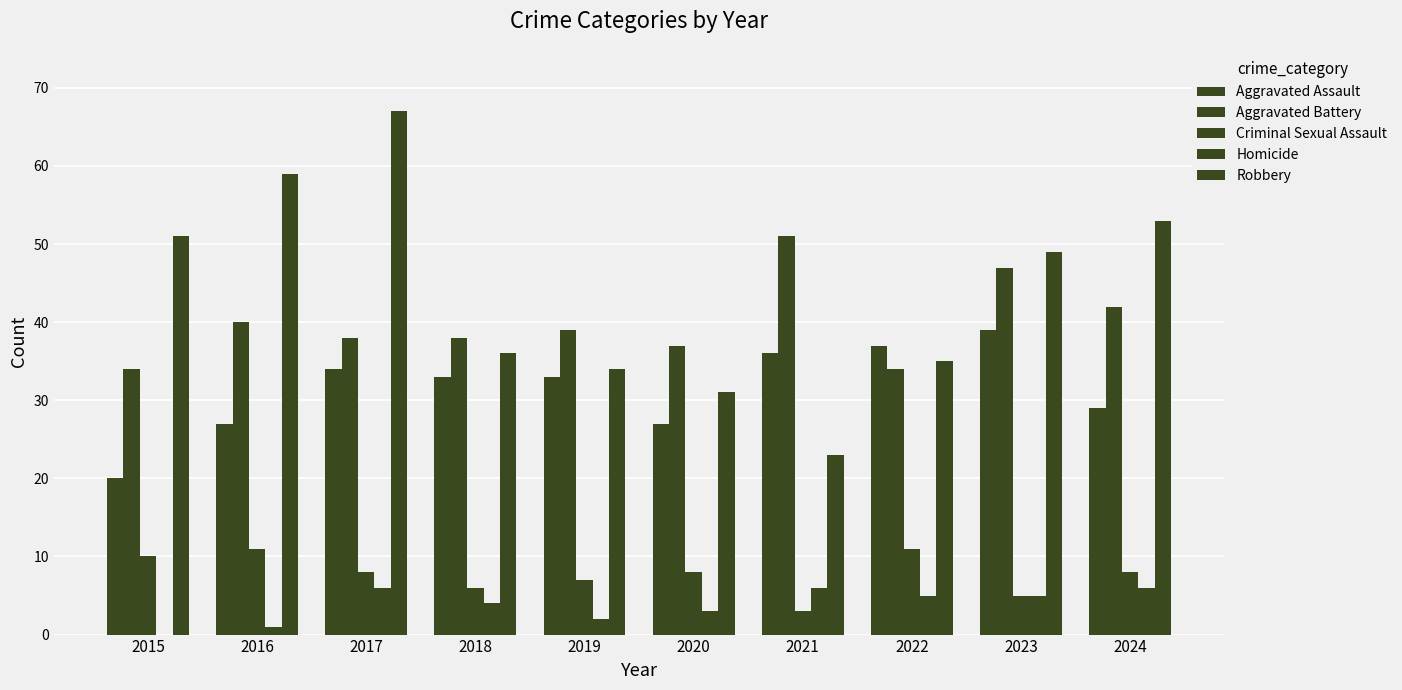

What is the difference between the second highest and minimum values in the Criminal Sexual Assault series?

8